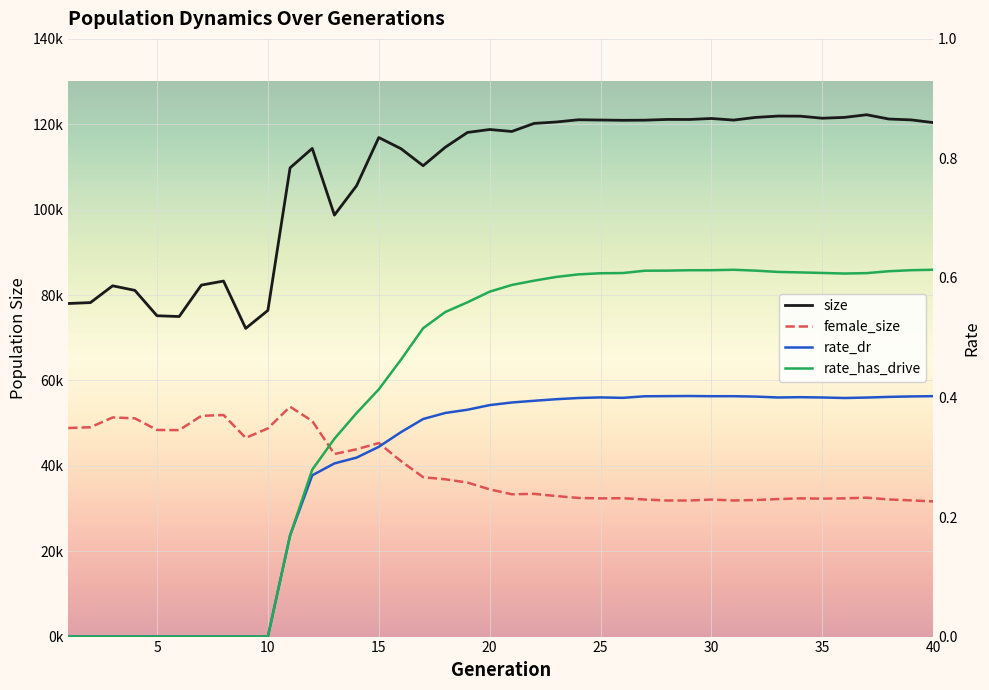

True or false: rate_dr has more than 1 points higher than both neighbors.

True